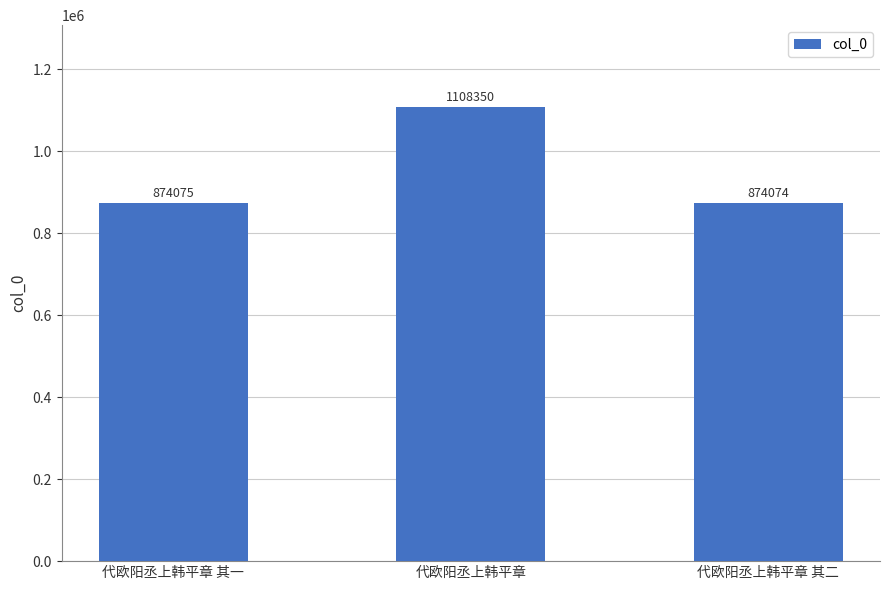

Rank the categories by value from lowest to highest.

代欧阳丞上韩平章 其二, 代欧阳丞上韩平章 其一, 代欧阳丞上韩平章